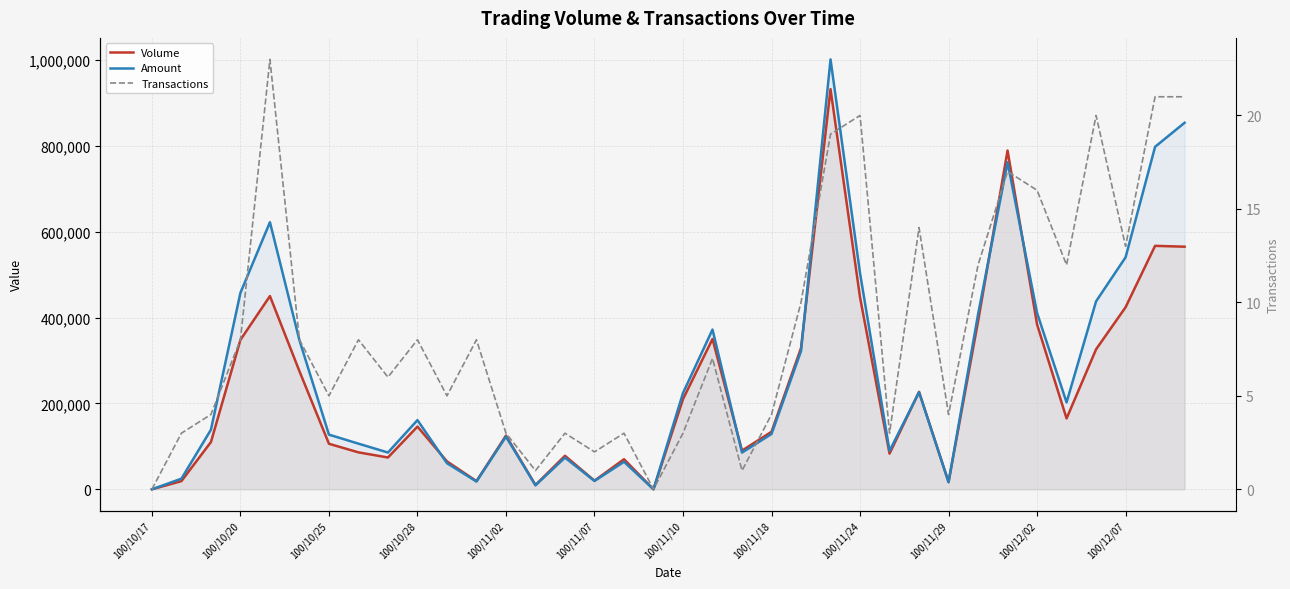

At which category does the chart reach its minimum across all series?

100/10/17